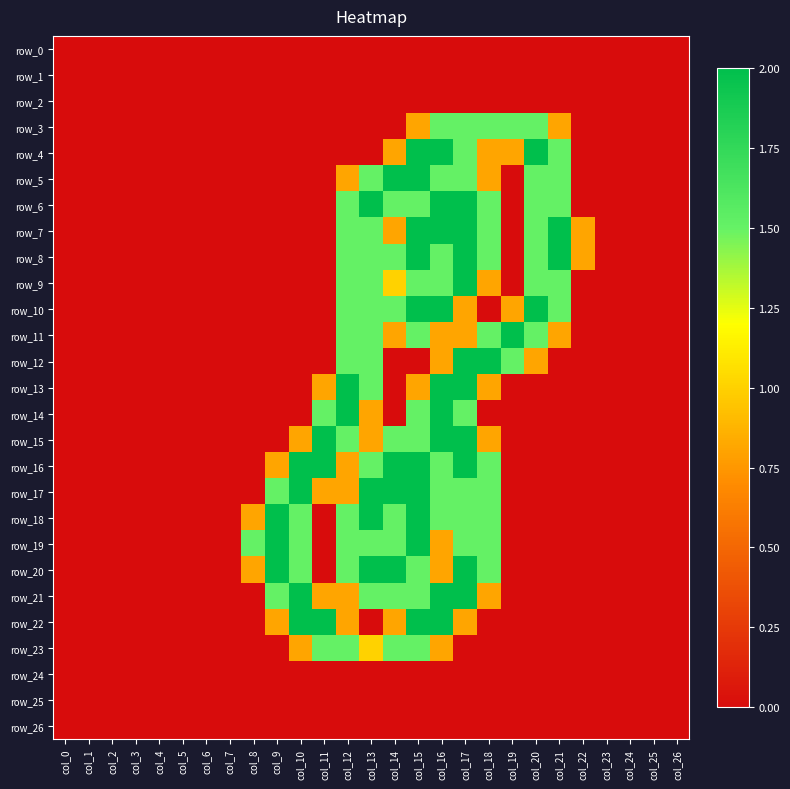

The value of row_8 at col_1 is 0.0. True or false?

True